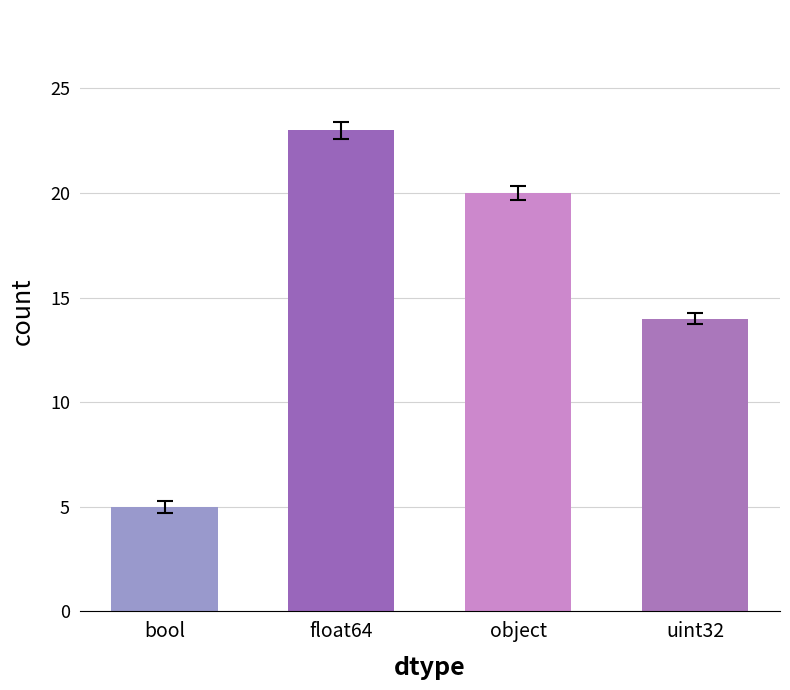

At which label does the data first exceed 20?

float64